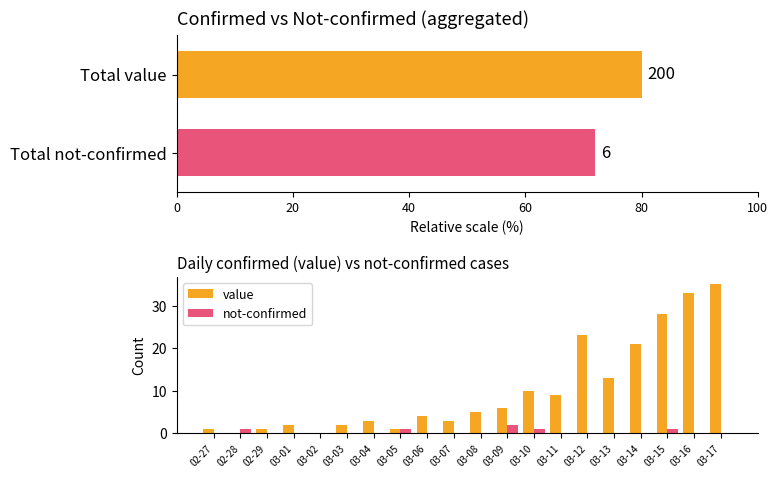

Does the chart contain stacked bars?

No